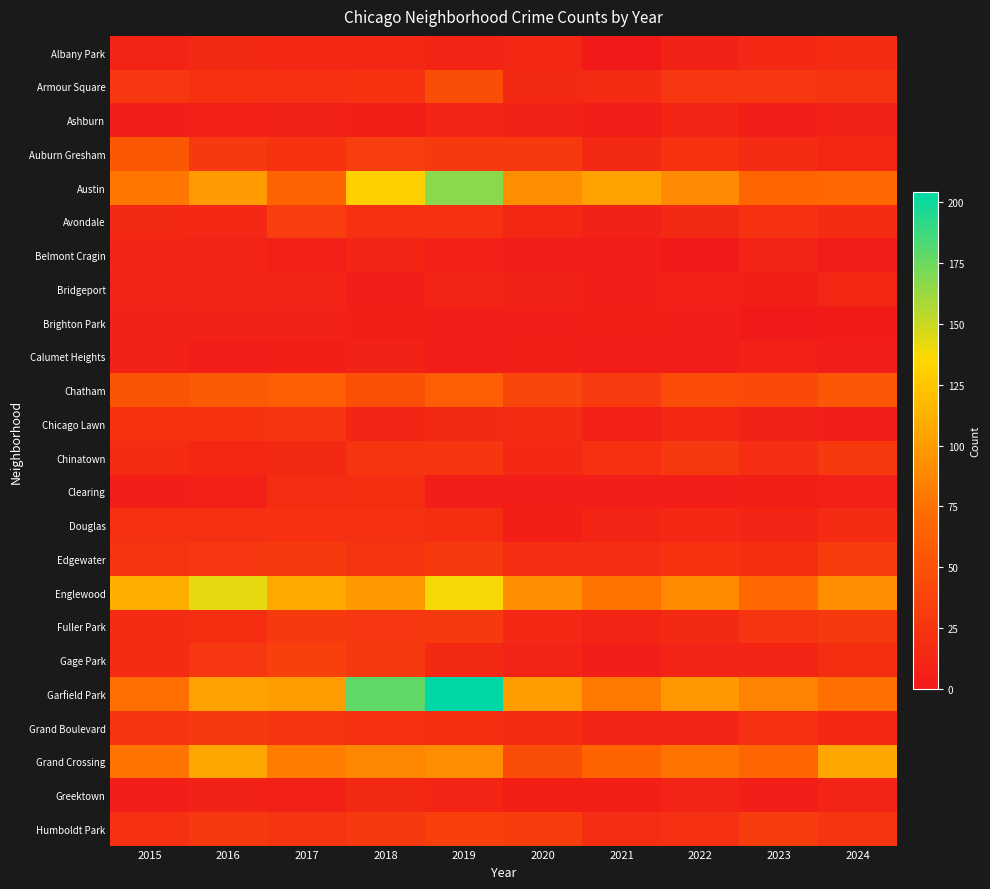

Rank the series by their maximum value, from lowest to highest.

Brighton Park, Calumet Heights, Ashburn, Belmont Cragin, Bridgeport, Greektown, Albany Park, Clearing, Douglas, Chicago Lawn, Grand Boulevard, Chinatown, Fuller Park, Edgewater, Avondale, Humboldt Park, Gage Park, Armour Square, Auburn Gresham, Chatham, Grand Crossing, Englewood, Austin, Garfield Park